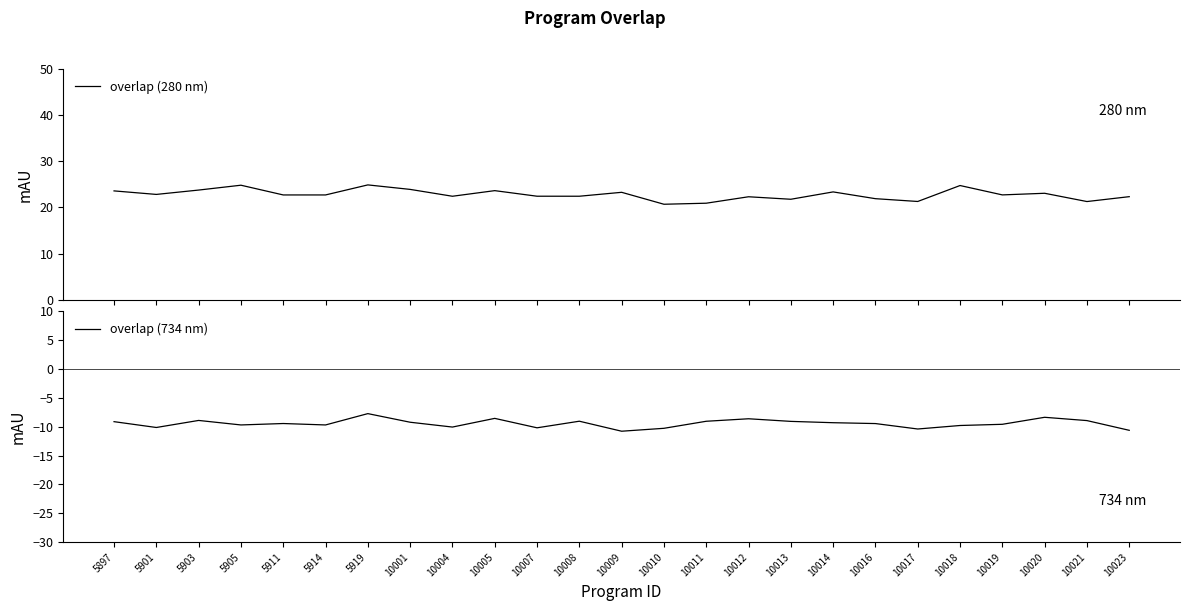

How many lines are shown in the chart?

2